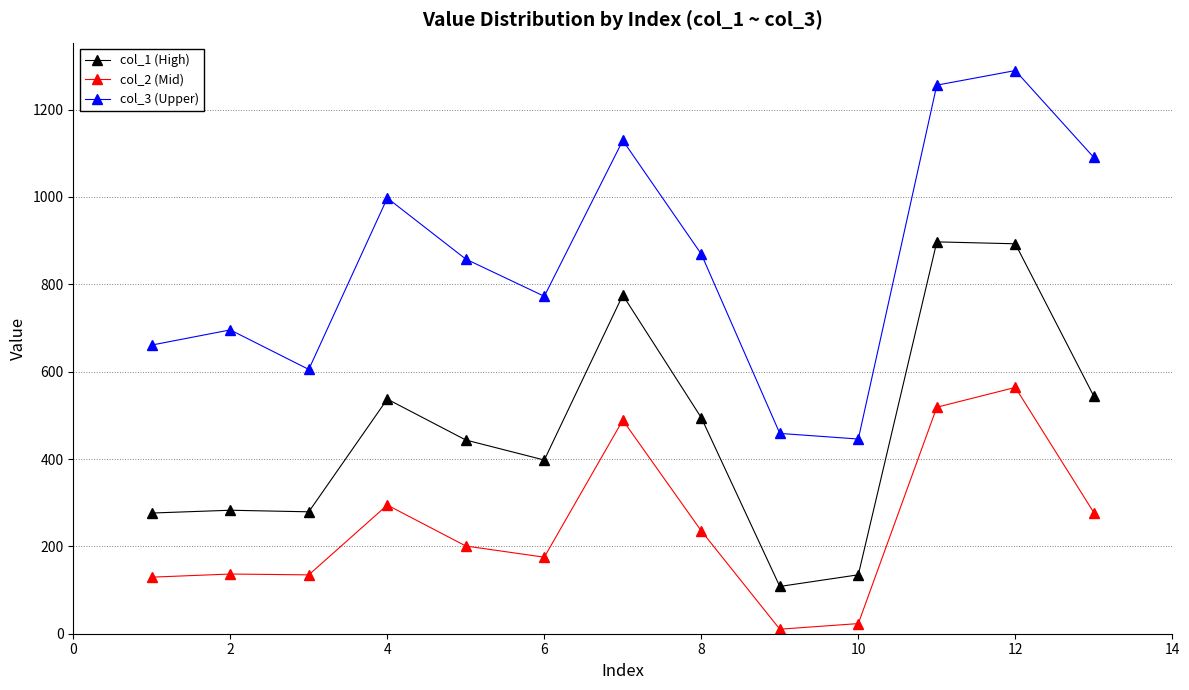

True or false: col_2 (Mid) and col_3 (Upper) intersect in this chart.

False